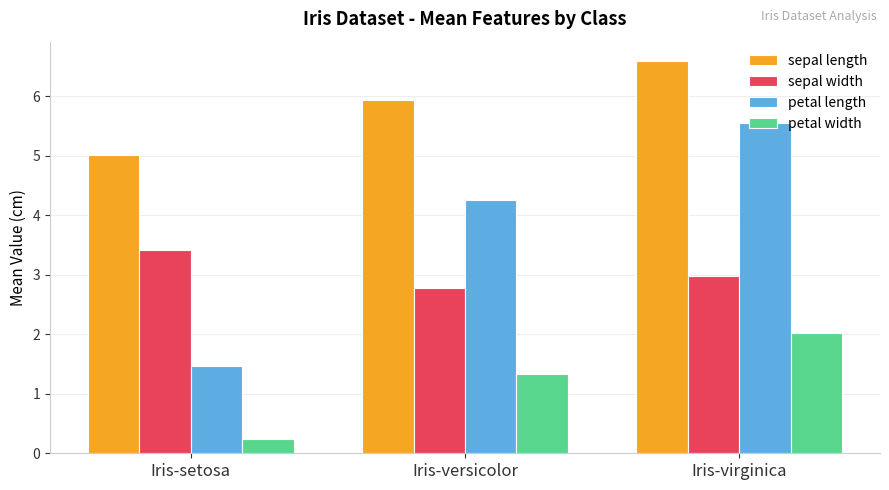

What is the difference between the maximum and minimum values in the sepal length series?

1.6